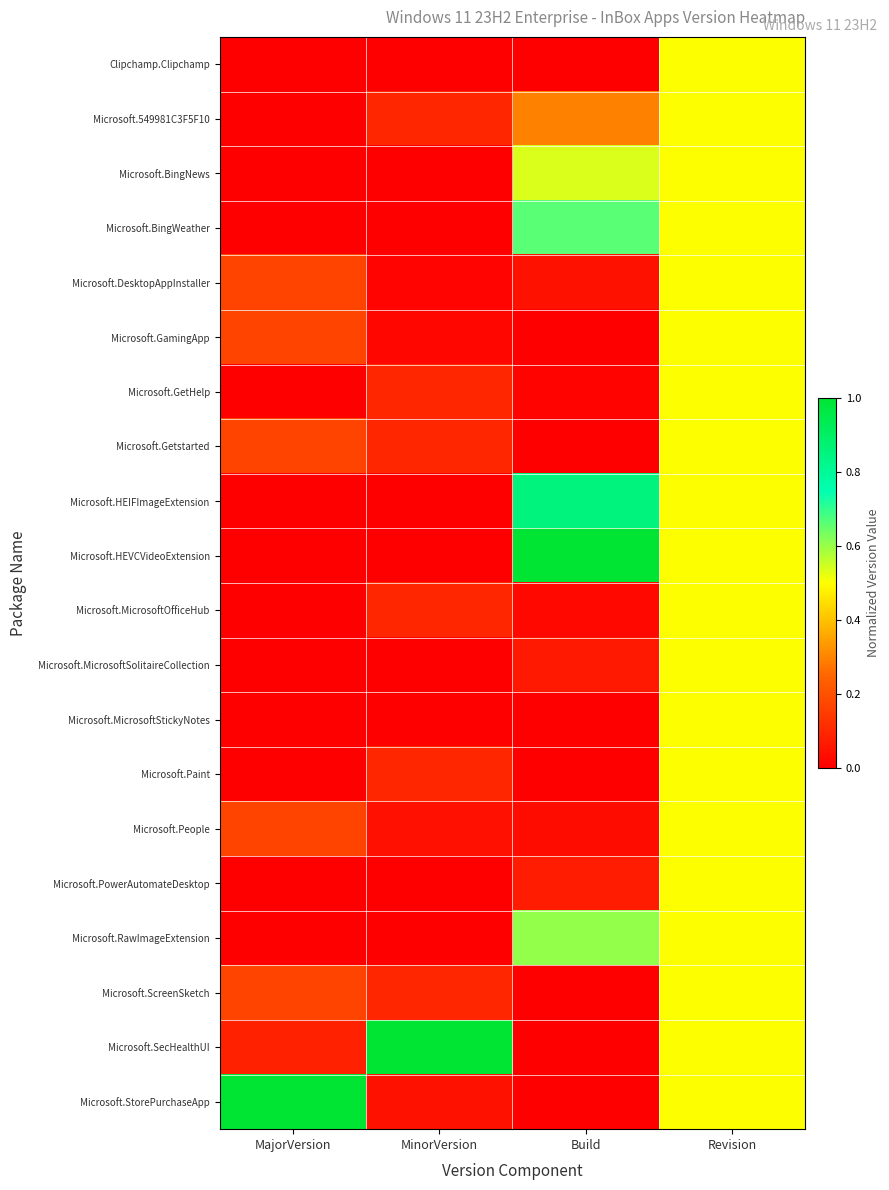

Reading right to left, what are all the values shown in this chart?

Clipchamp.Clipchamp: Revision=0.5	Build=0.0	MinorVersion=0.0	MajorVersion=0.0
Microsoft.549981C3F5F10: Revision=0.5	Build=0.3	MinorVersion=0.1	MajorVersion=0.0
Microsoft.BingNews: Revision=0.5	Build=0.5	MinorVersion=0.0	MajorVersion=0.0
Microsoft.BingWeather: Revision=0.5	Build=0.7	MinorVersion=0.0	MajorVersion=0.0
Microsoft.DesktopAppInstaller: Revision=0.5	Build=0.0	MinorVersion=0.0	MajorVersion=0.2
Microsoft.GamingApp: Revision=0.5	Build=0.0	MinorVersion=0.0	MajorVersion=0.2
Microsoft.GetHelp: Revision=0.5	Build=0.0	MinorVersion=0.1	MajorVersion=0.0
Microsoft.Getstarted: Revision=0.5	Build=0.0	MinorVersion=0.1	MajorVersion=0.2
Microsoft.HEIFImageExtension: Revision=0.5	Build=0.9	MinorVersion=0.0	MajorVersion=0.0
Microsoft.HEVCVideoExtension: Revision=0.5	Build=1.0	MinorVersion=0.0	MajorVersion=0.0
Microsoft.MicrosoftOfficeHub: Revision=0.5	Build=0.0	MinorVersion=0.1	MajorVersion=0.0
Microsoft.MicrosoftSolitaireCollection: Revision=0.5	Build=0.1	MinorVersion=0.0	MajorVersion=0.0
Microsoft.MicrosoftStickyNotes: Revision=0.5	Build=0.0	MinorVersion=0.0	MajorVersion=0.0
Microsoft.Paint: Revision=0.5	Build=0.0	MinorVersion=0.1	MajorVersion=0.0
Microsoft.People: Revision=0.5	Build=0.0	MinorVersion=0.0	MajorVersion=0.2
Microsoft.PowerAutomateDesktop: Revision=0.5	Build=0.1	MinorVersion=0.0	MajorVersion=0.0
Microsoft.RawImageExtension: Revision=0.5	Build=0.6	MinorVersion=0.0	MajorVersion=0.0
Microsoft.ScreenSketch: Revision=0.5	Build=0.0	MinorVersion=0.1	MajorVersion=0.2
Microsoft.SecHealthUI: Revision=0.5	Build=0.0	MinorVersion=1.0	MajorVersion=0.1
Microsoft.StorePurchaseApp: Revision=0.5	Build=0.0	MinorVersion=0.0	MajorVersion=1.0